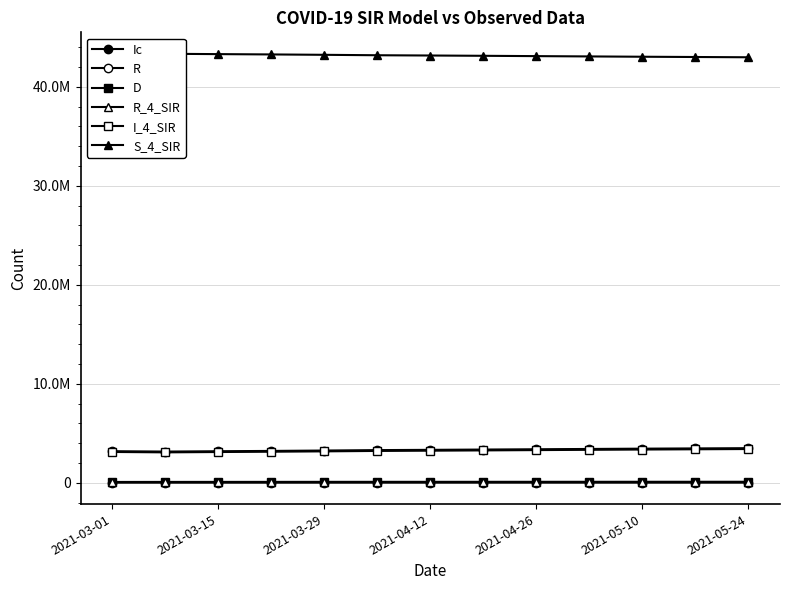

What are all the series names shown in the legend?

Ic, R, D, R_4_SIR, I_4_SIR, S_4_SIR